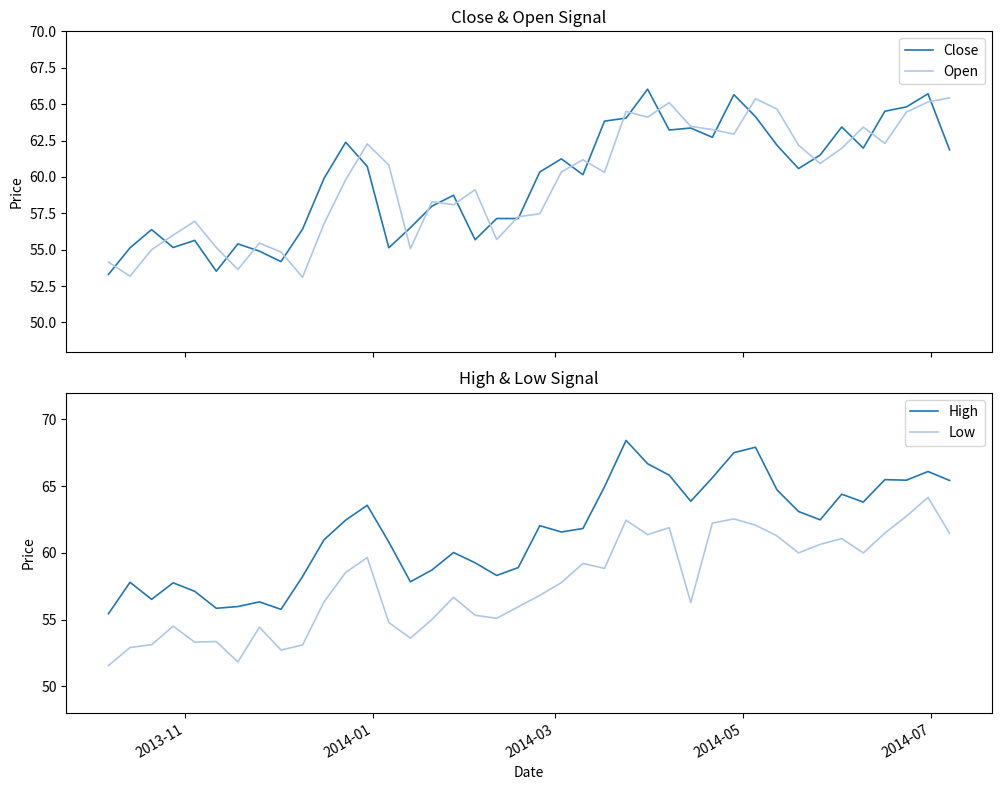

True or false: Open and Close cross at least once.

True